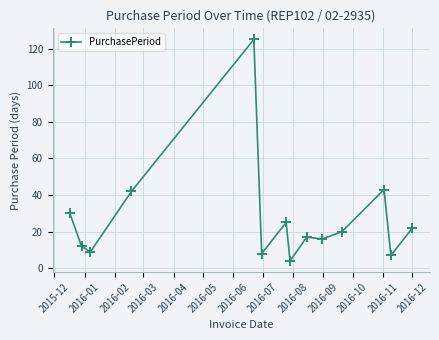

True or false: the data has more than 0 interior local peaks.

True